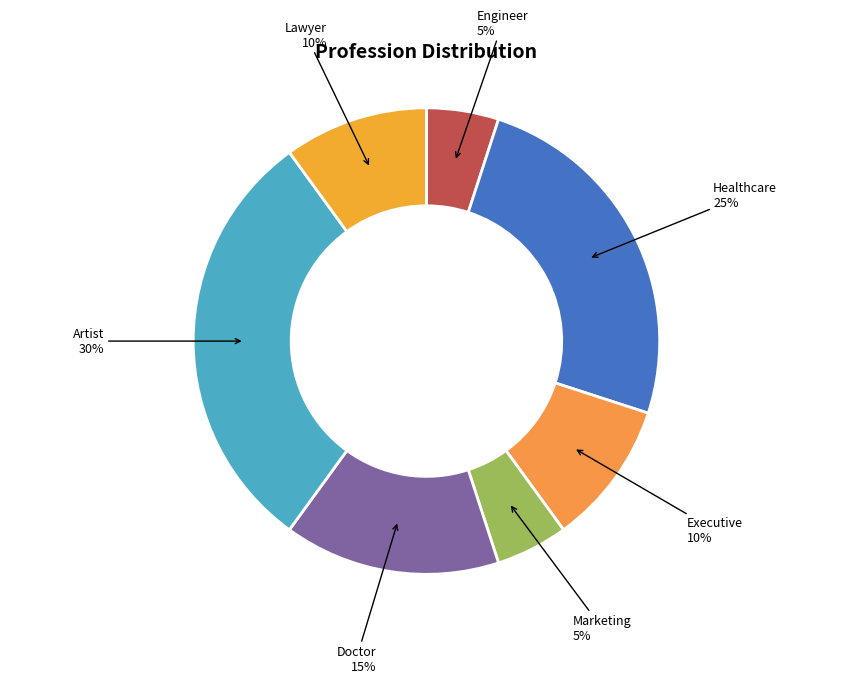

To the nearest percent, what is the average slice percentage?

14%